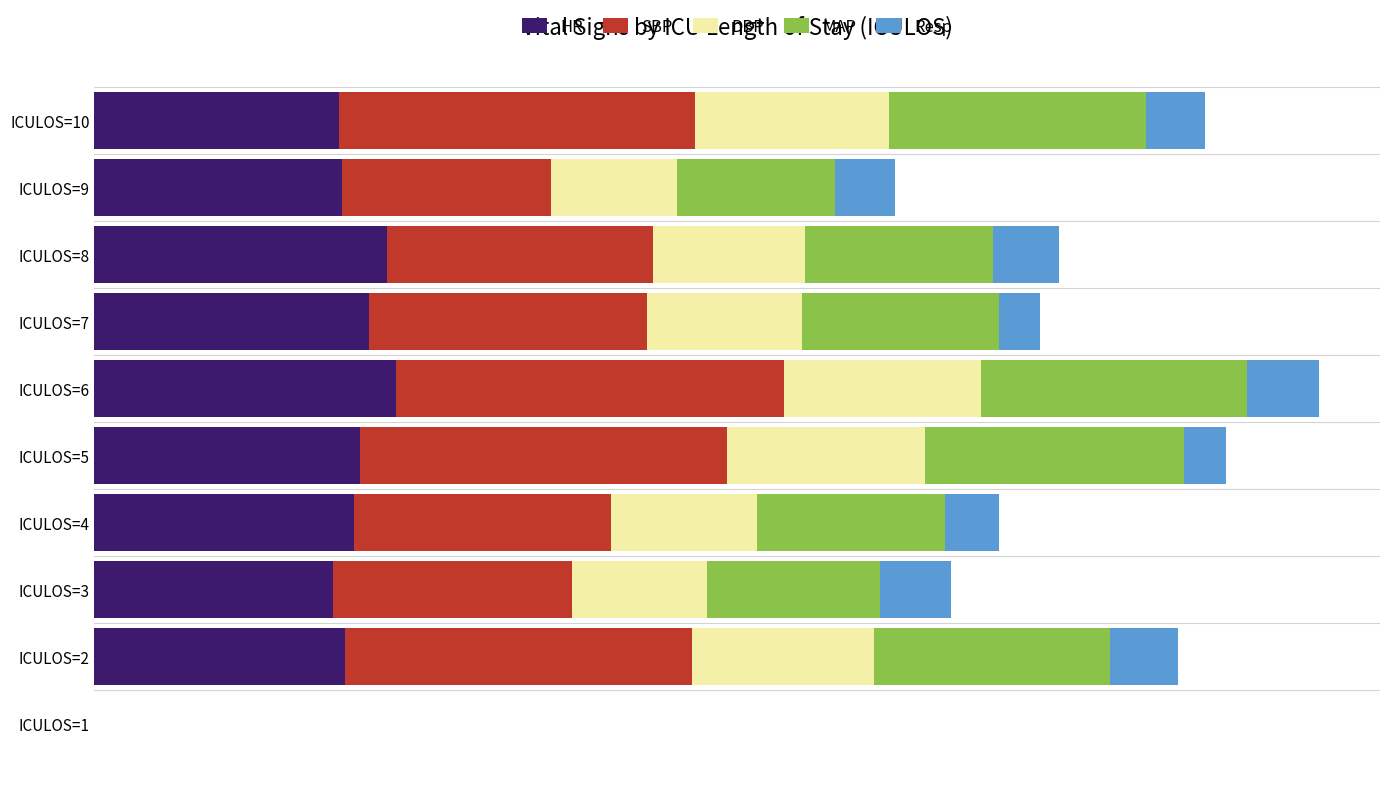

What are all the series names shown in the legend?

HR, SBP, DBP, MAP, Resp